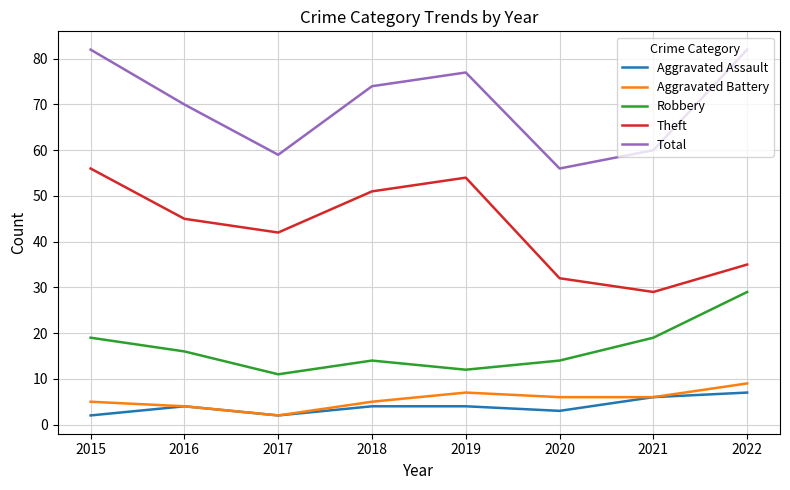

Is the value of Aggravated Assault at 2018 greater than the value of Total at 2022?

No